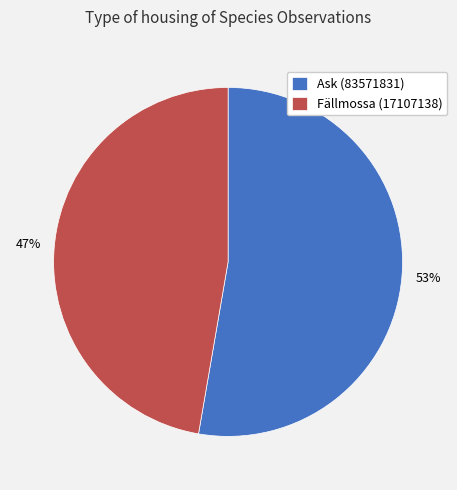

How many segments does this pie chart have?

2